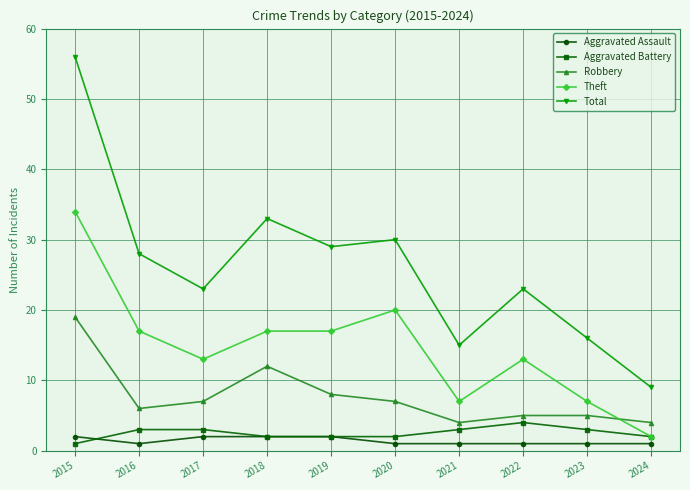

Count the number of categories in the chart.

10